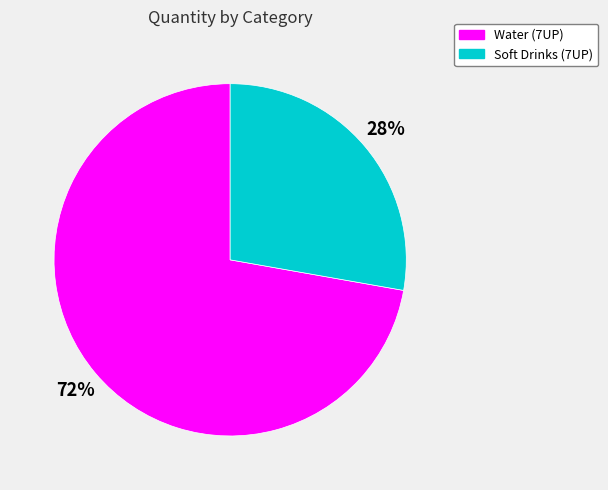

Rank the categories by value from lowest to highest.

Soft Drinks (7UP), Water (7UP)